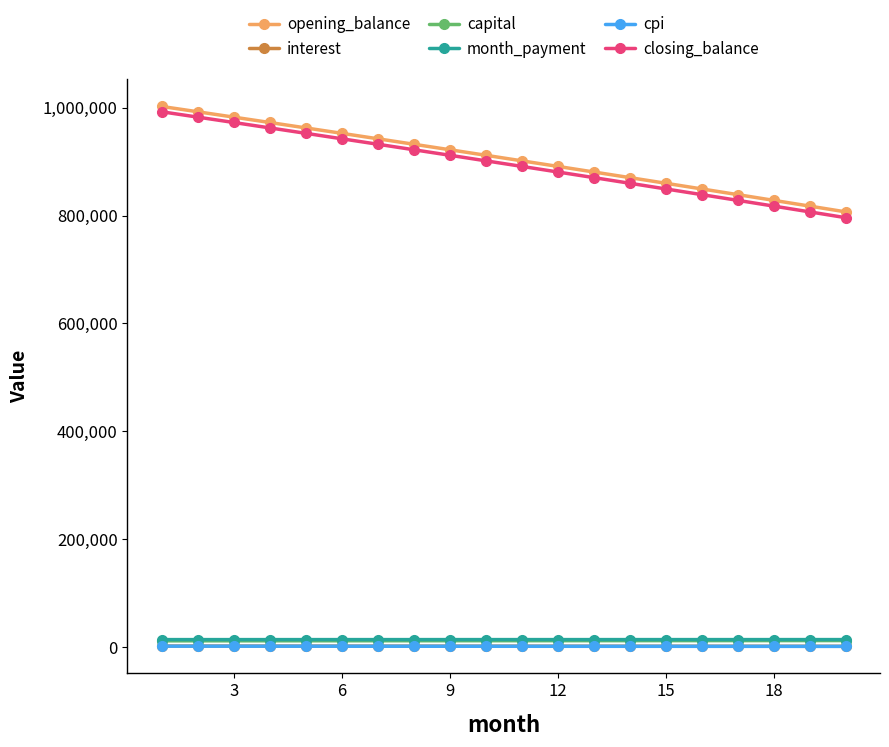

Which series has the largest range (max minus min)?

closing_balance